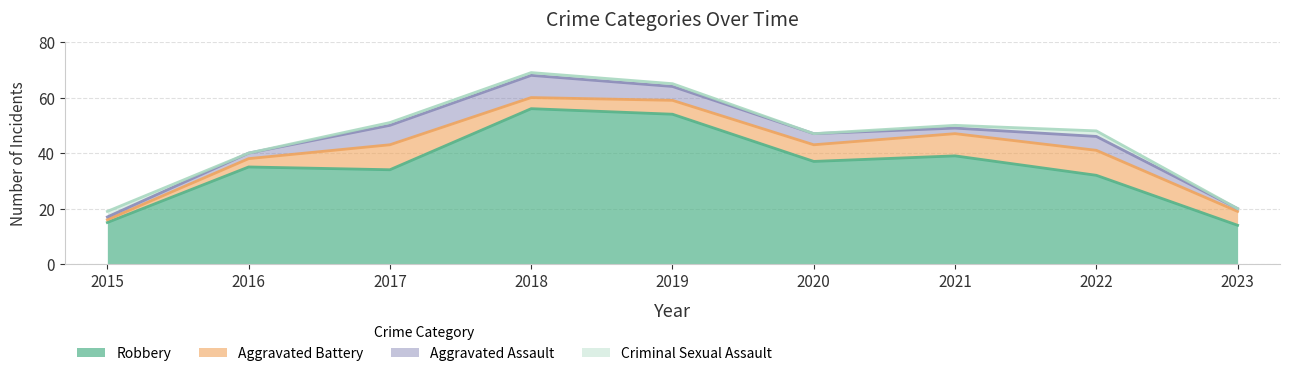

What is the total value across all series at 2019?

65